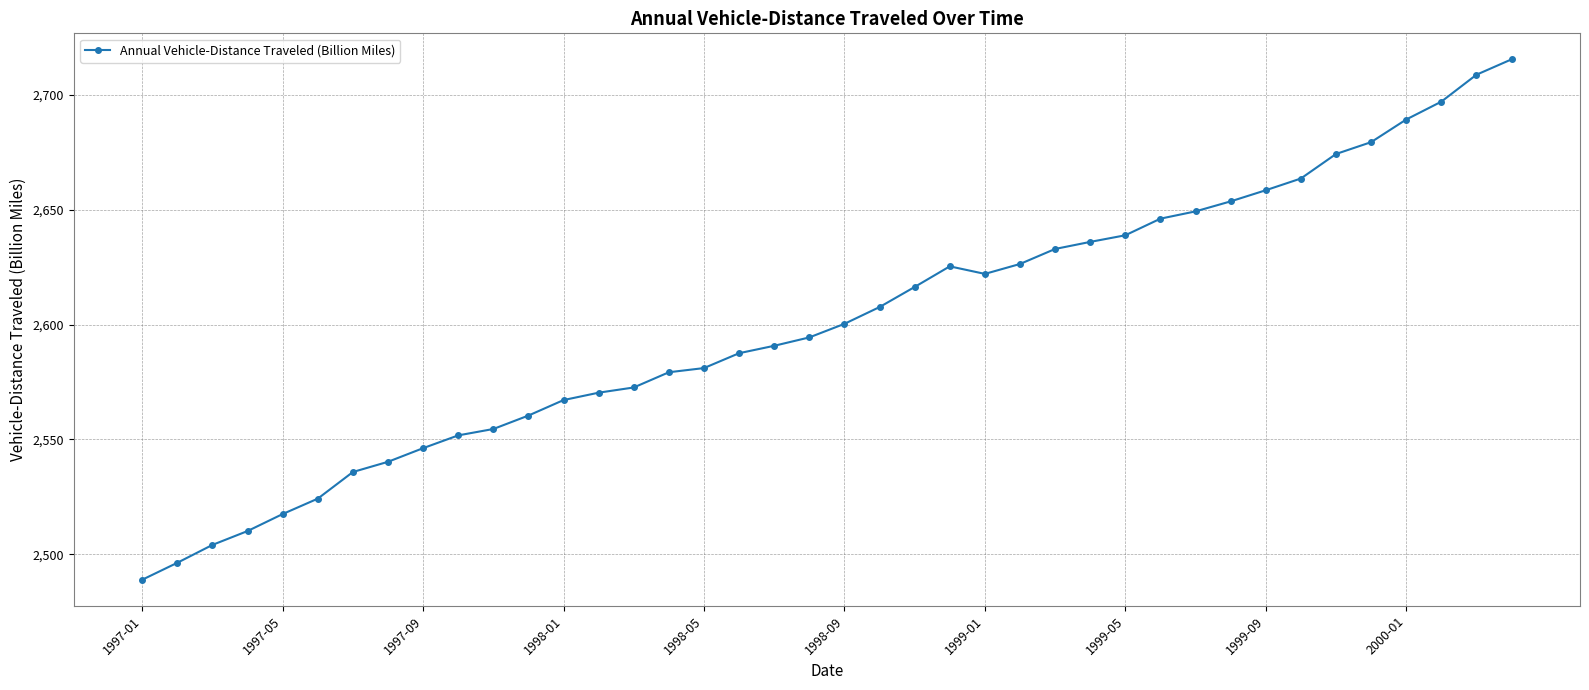

What is the maximum value shown in the chart?

2715.5